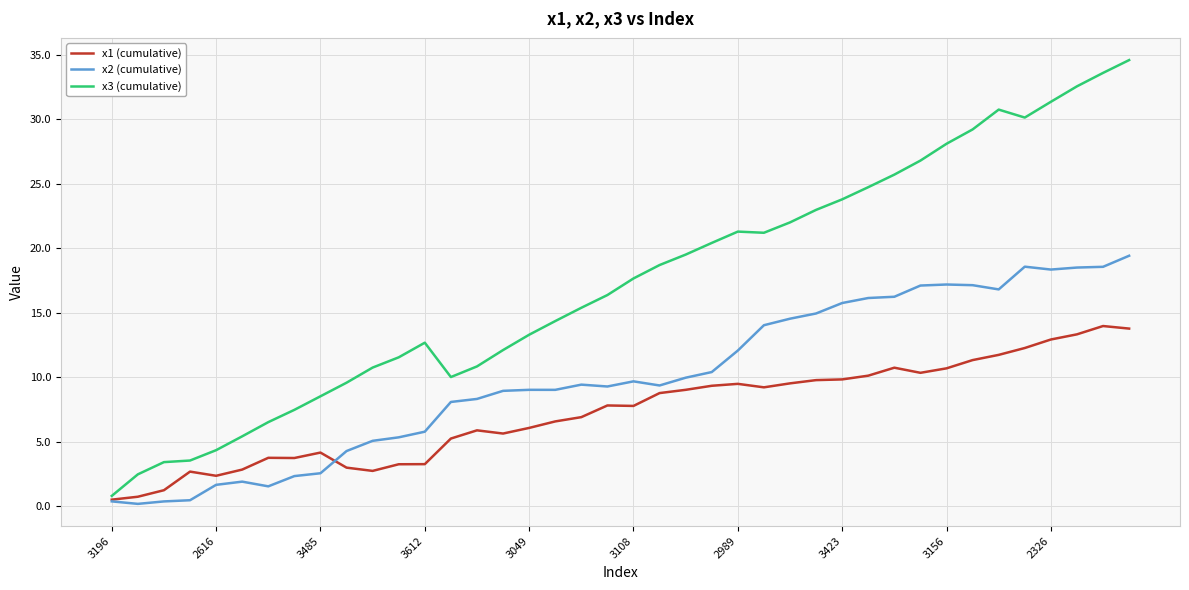

Which series has the largest total across all categories?

x3 (cumulative)